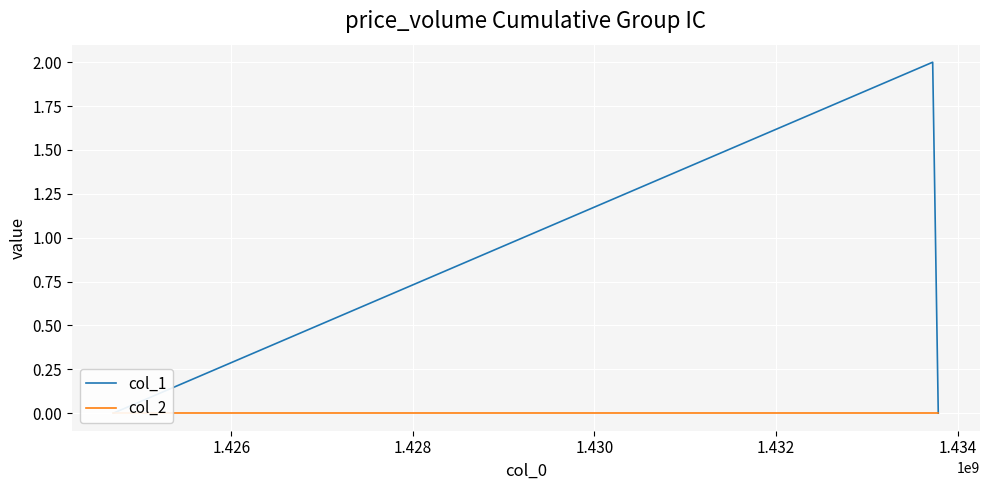

Rank the series at 1.428 from highest to lowest value.

col_1, col_2